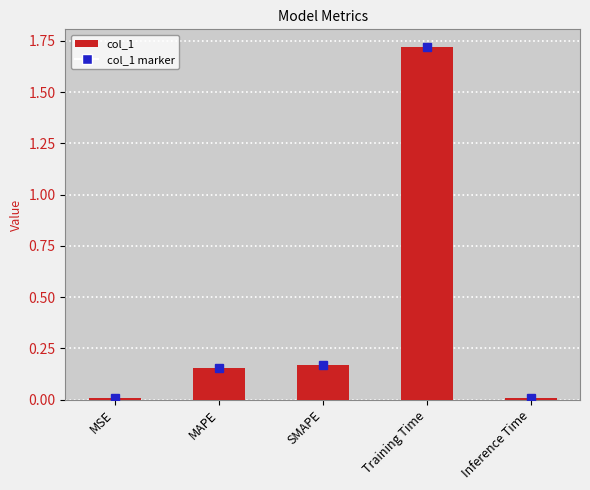

What position from the right is MAPE?

4